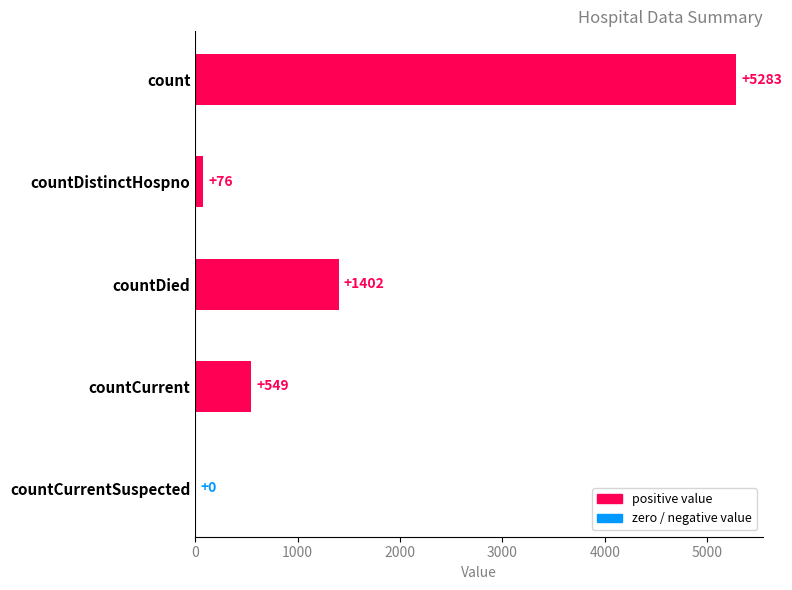

How many series are shown in this chart?

1